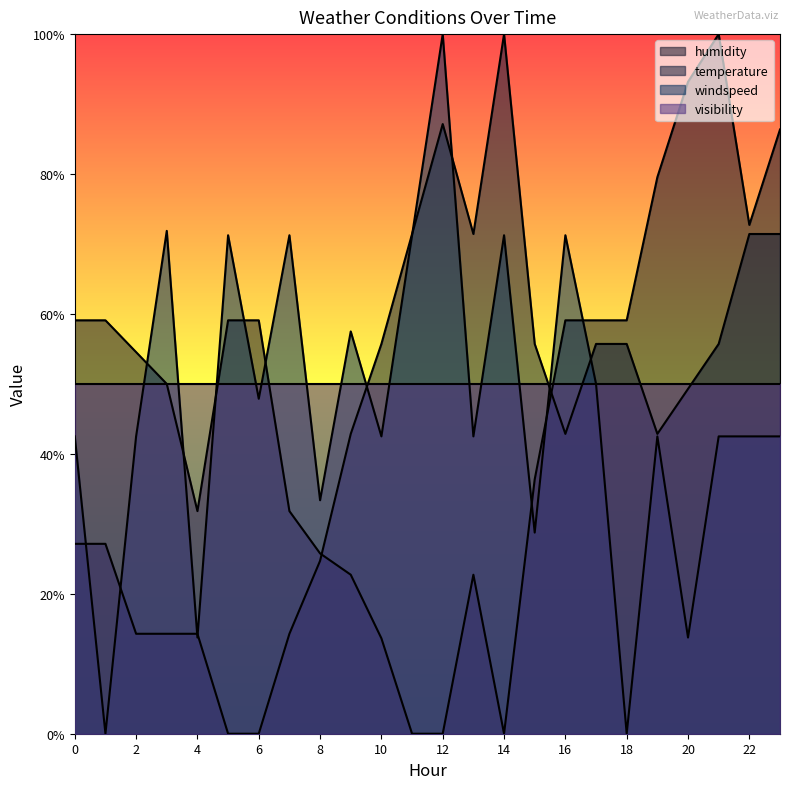

What is the difference between the maximum and minimum values in the temperature series?

100.0